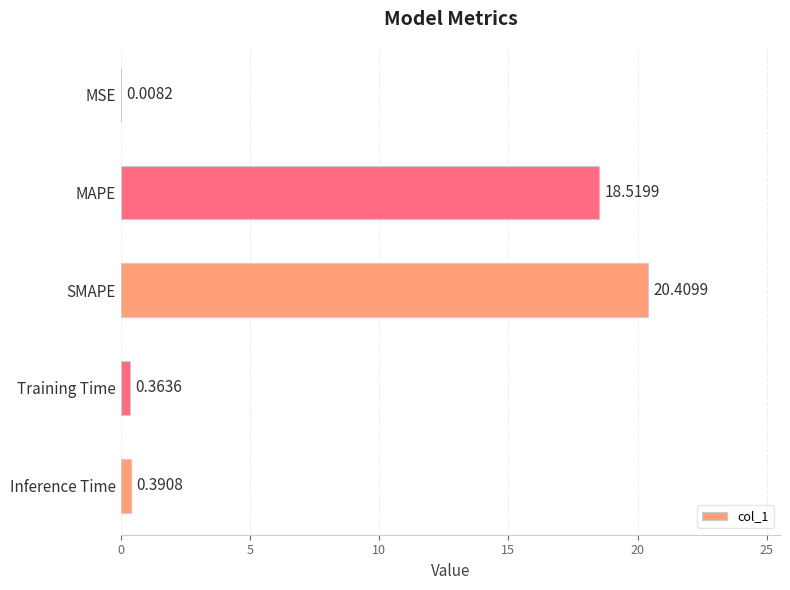

At which label is the value closest to 10?

MAPE